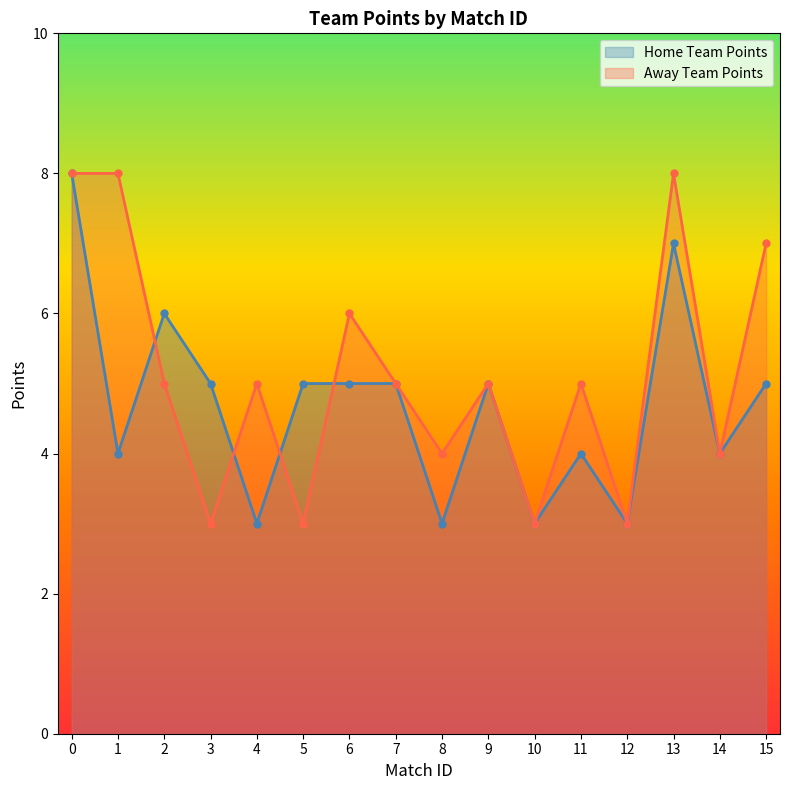

How many lines are shown in the chart?

2